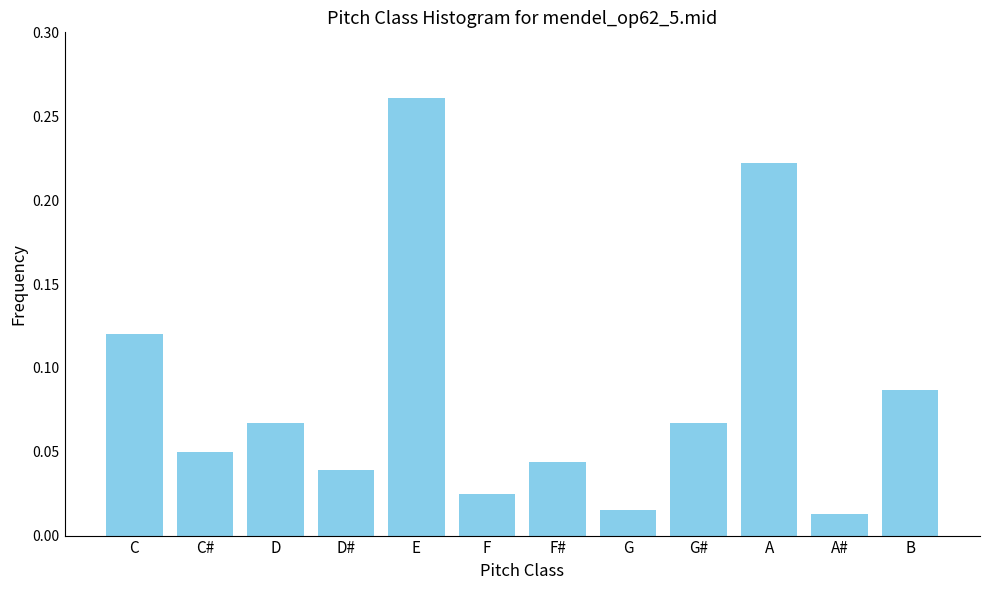

The value at D is 0.0. True or false?

False